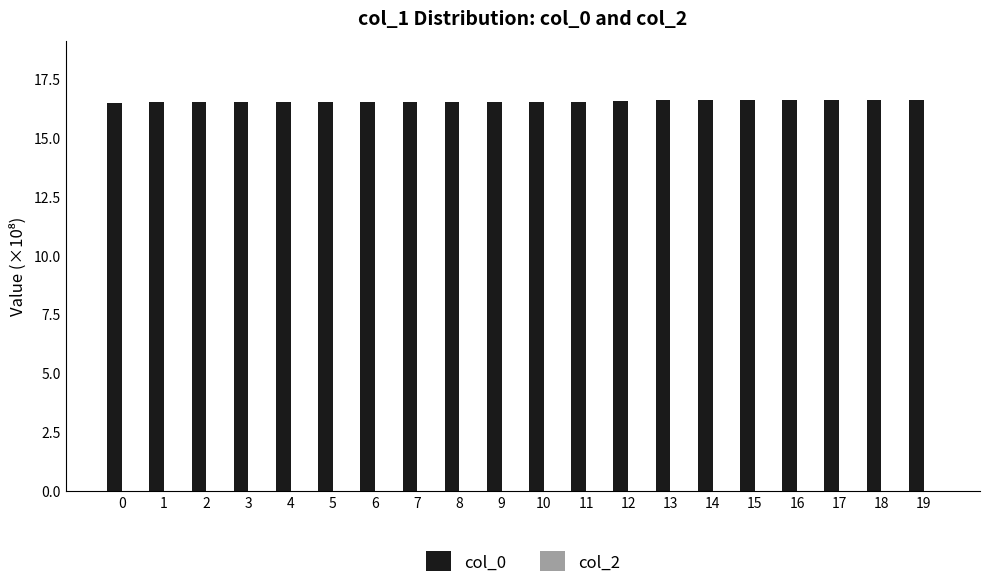

How many series are shown in this chart?

1